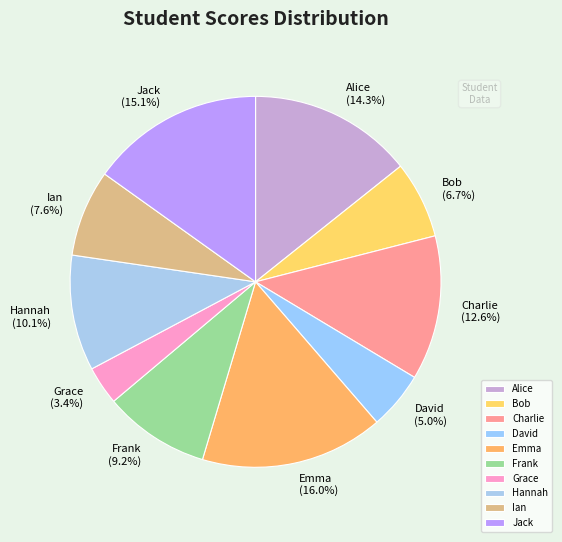

What percentage is the Jack slice, to the nearest percent?

15%